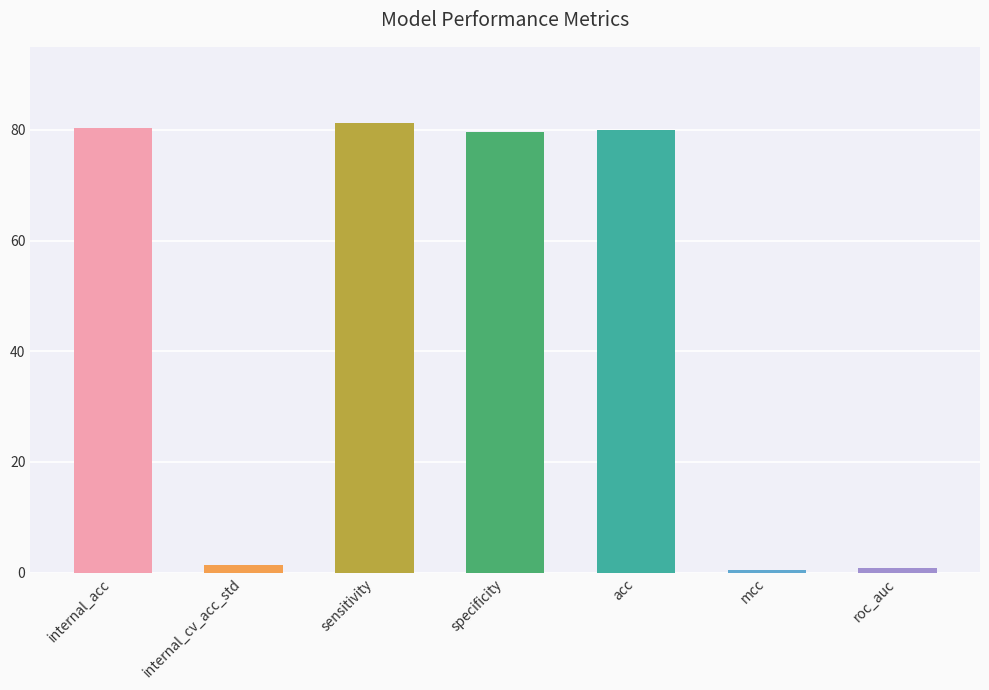

What is the sum of all values?

323.8